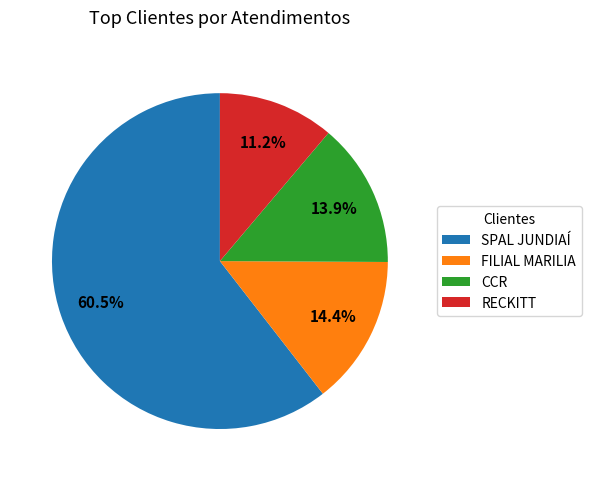

To the nearest percent, what is the difference between the largest and smallest slice percentages?

49%